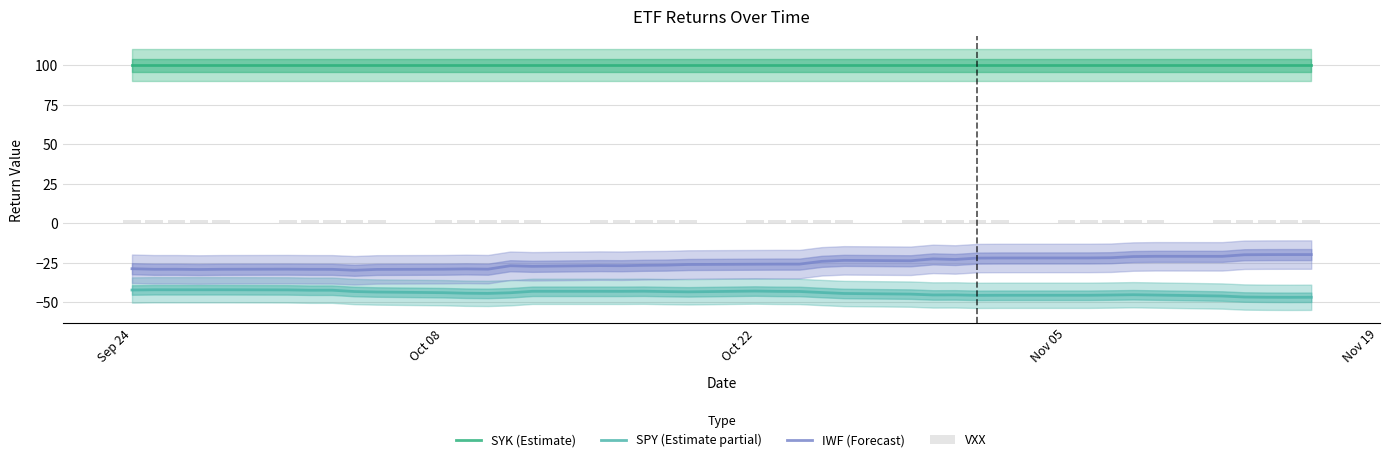

How many values in the SPY (Estimate partial) series are below -43?

30